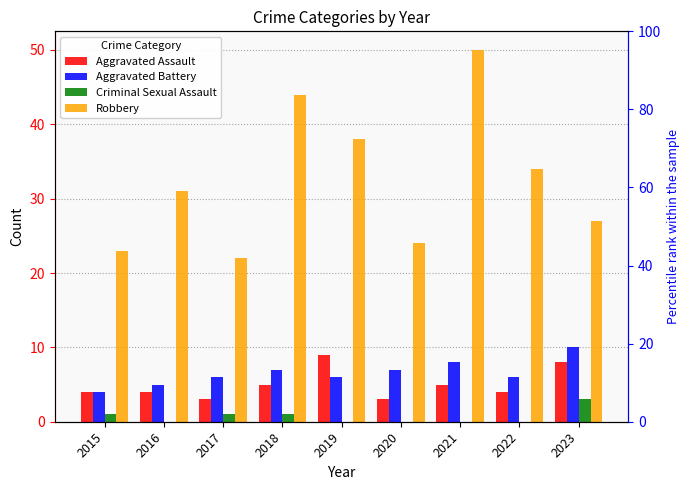

At which category is the sum across all series the highest?

2021